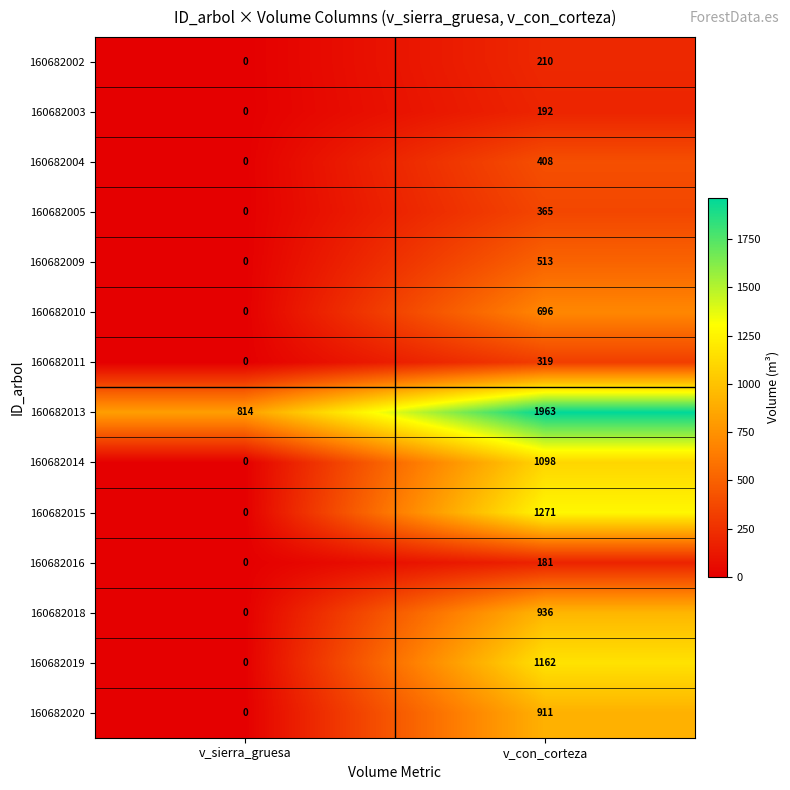

What is the spread (max minus min) of values at v_sierra_gruesa?

814